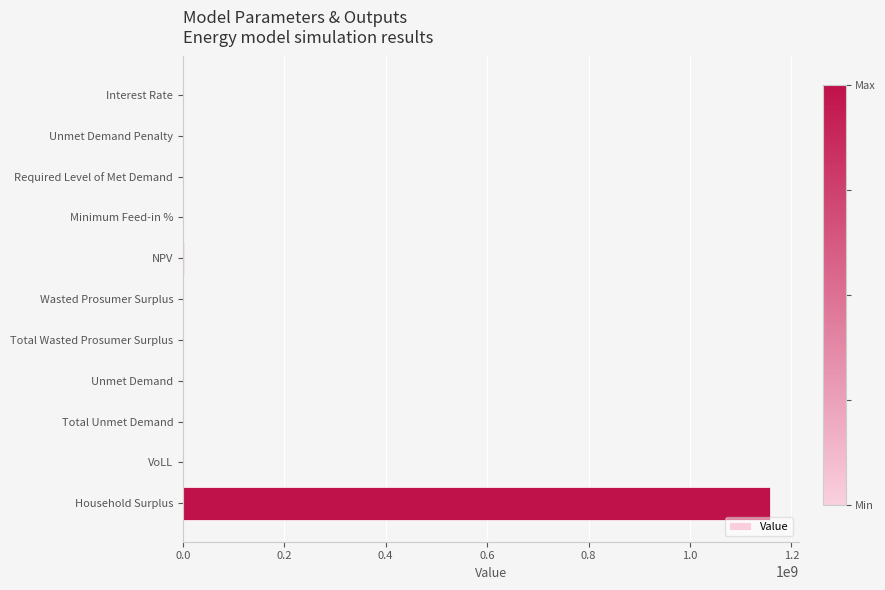

How many values exceed 148585?

6